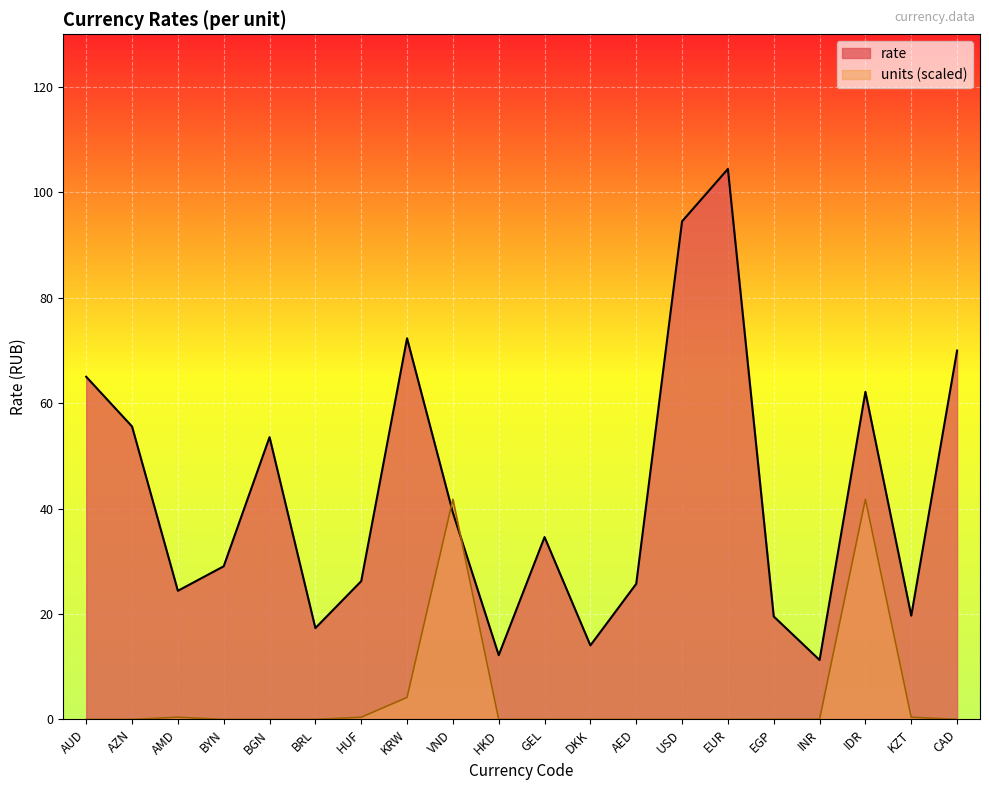

What is the value of the units point at the 3rd from the left?

0.4